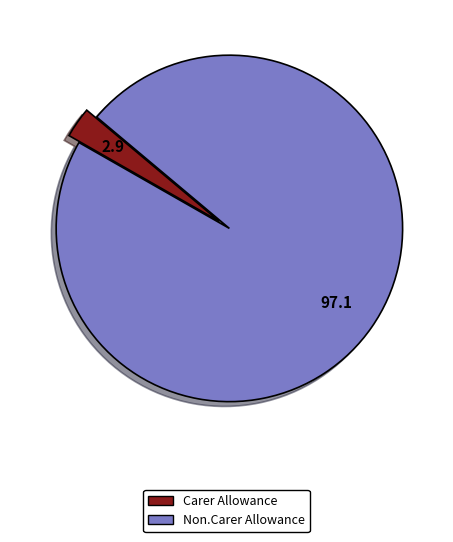

What is the smallest slice in the pie chart?

Carer Allowance